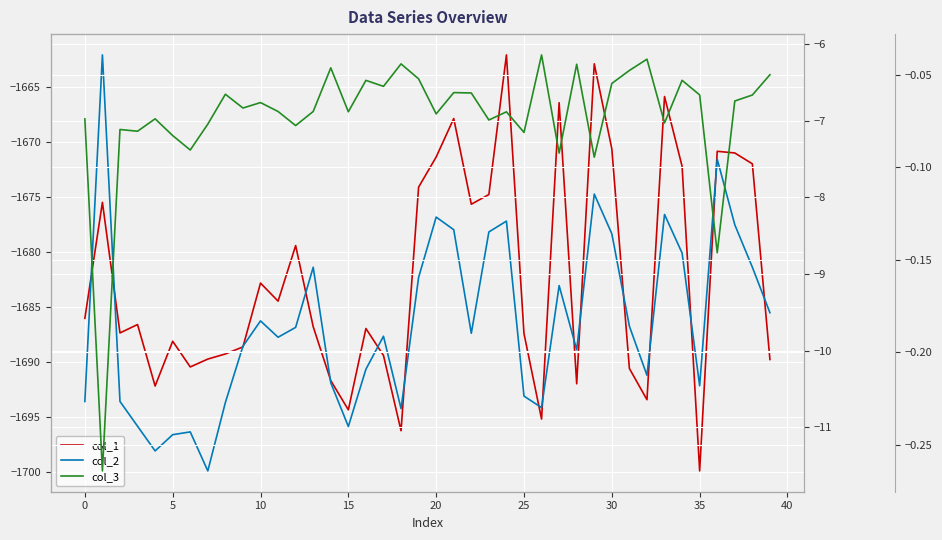

Count the number of categories in the chart.

40